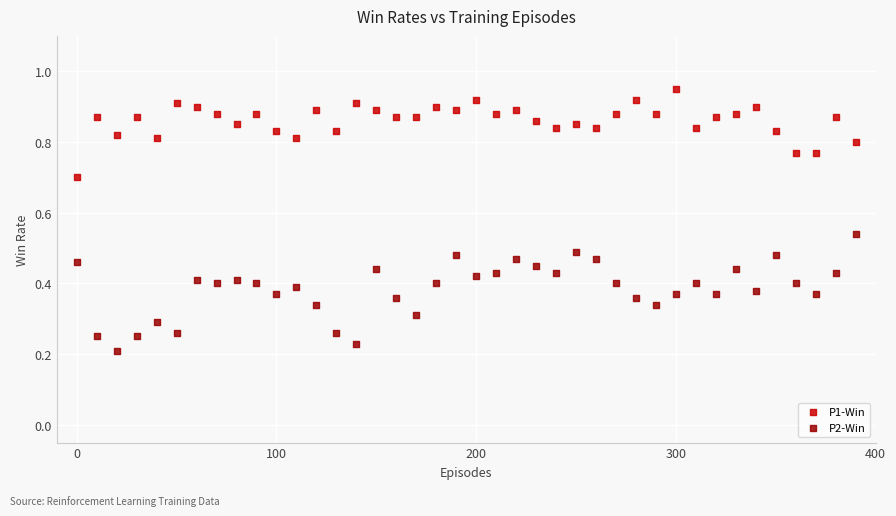

Which series has the largest Y range (max minus min)?

P2-Win